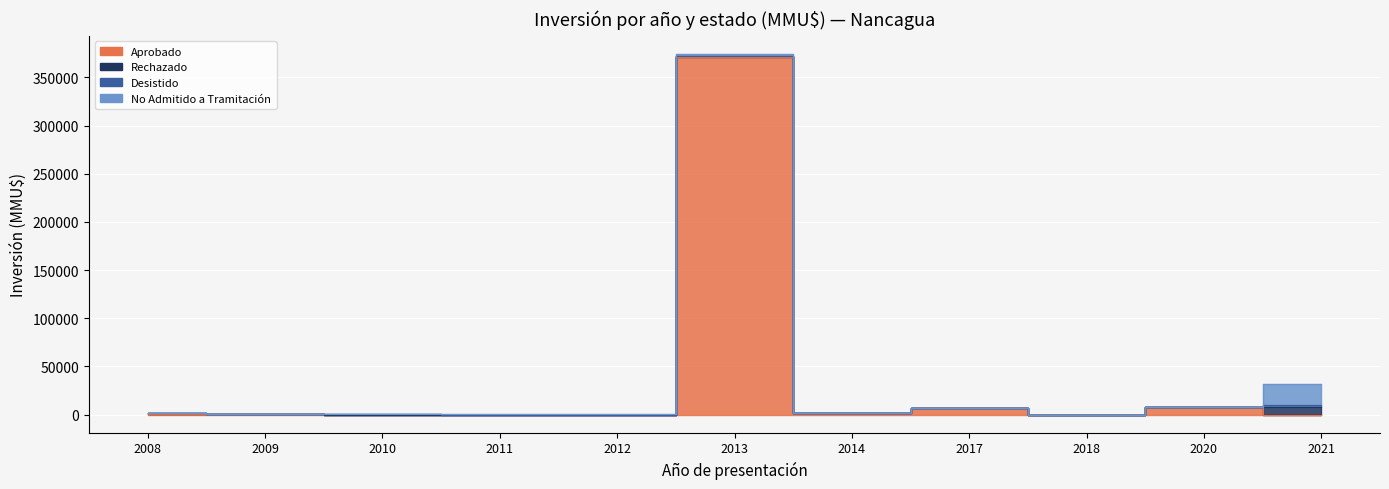

Where is the first local maximum for Rechazado?

2013